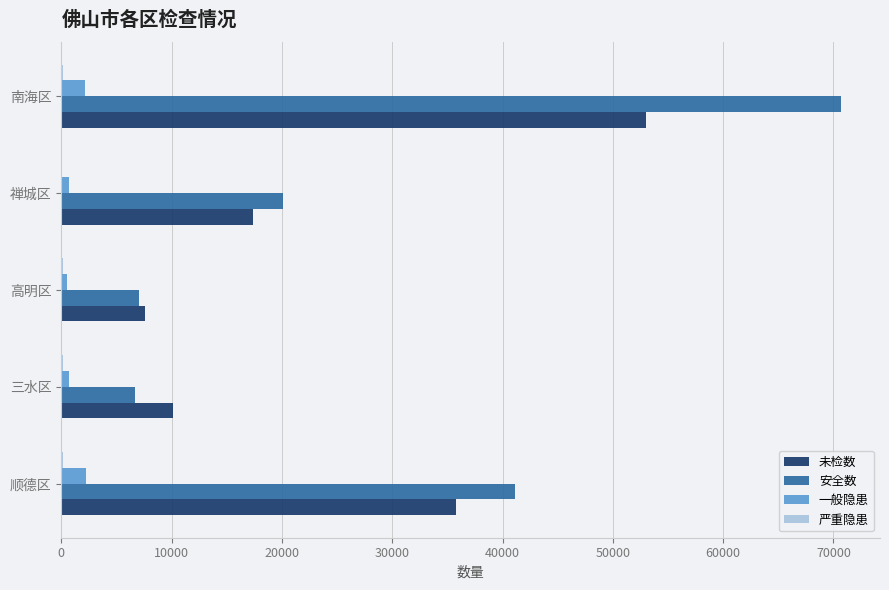

Which series has the largest total across all categories?

安全数